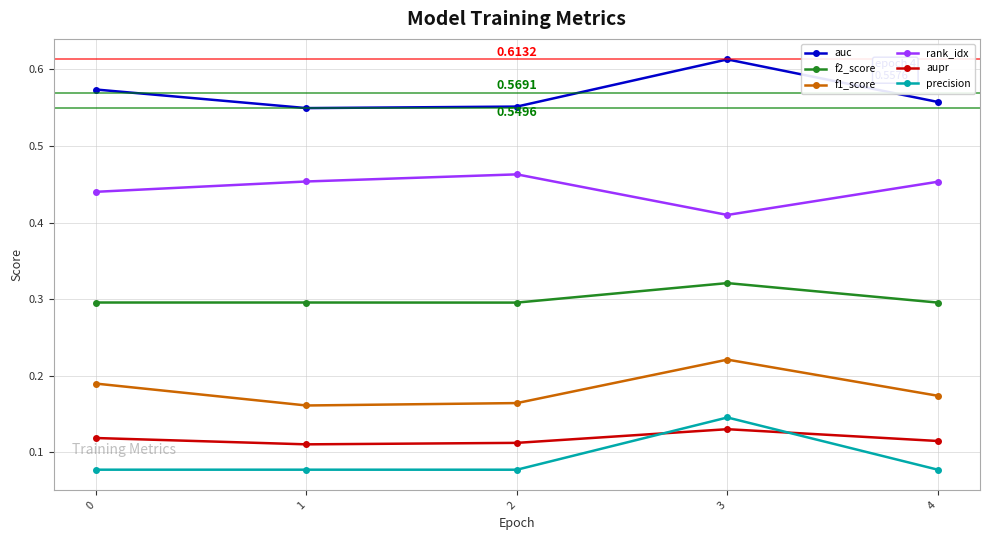

What is the total value across all series at 1?

1.6